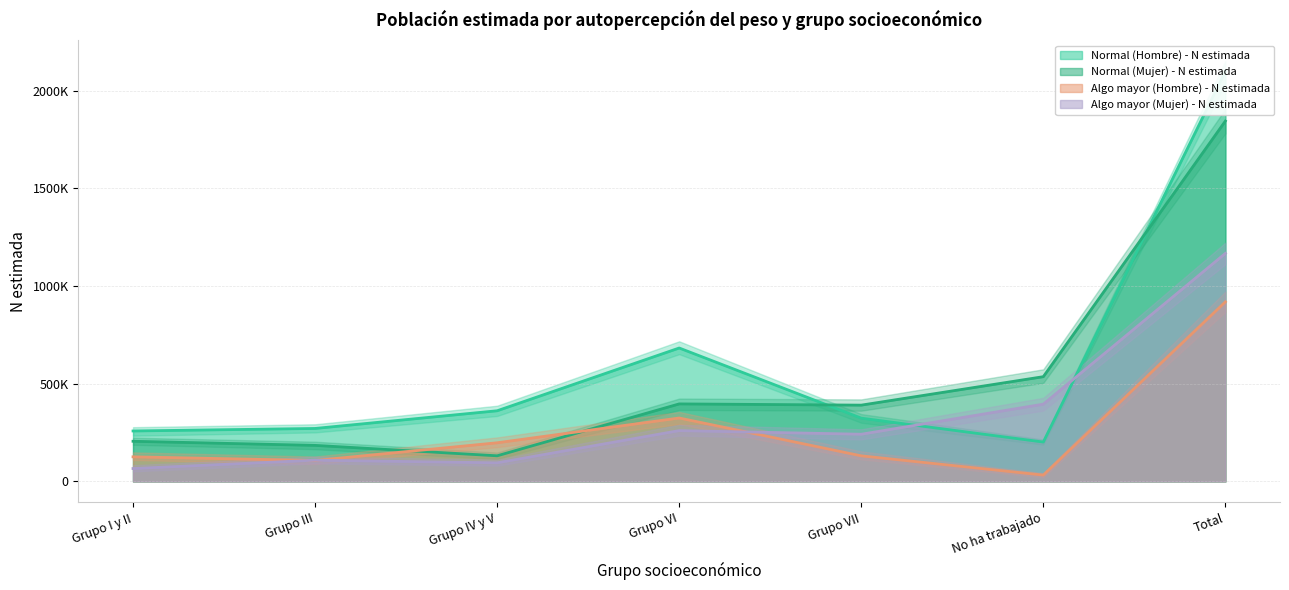

What position from the left is Total?

7